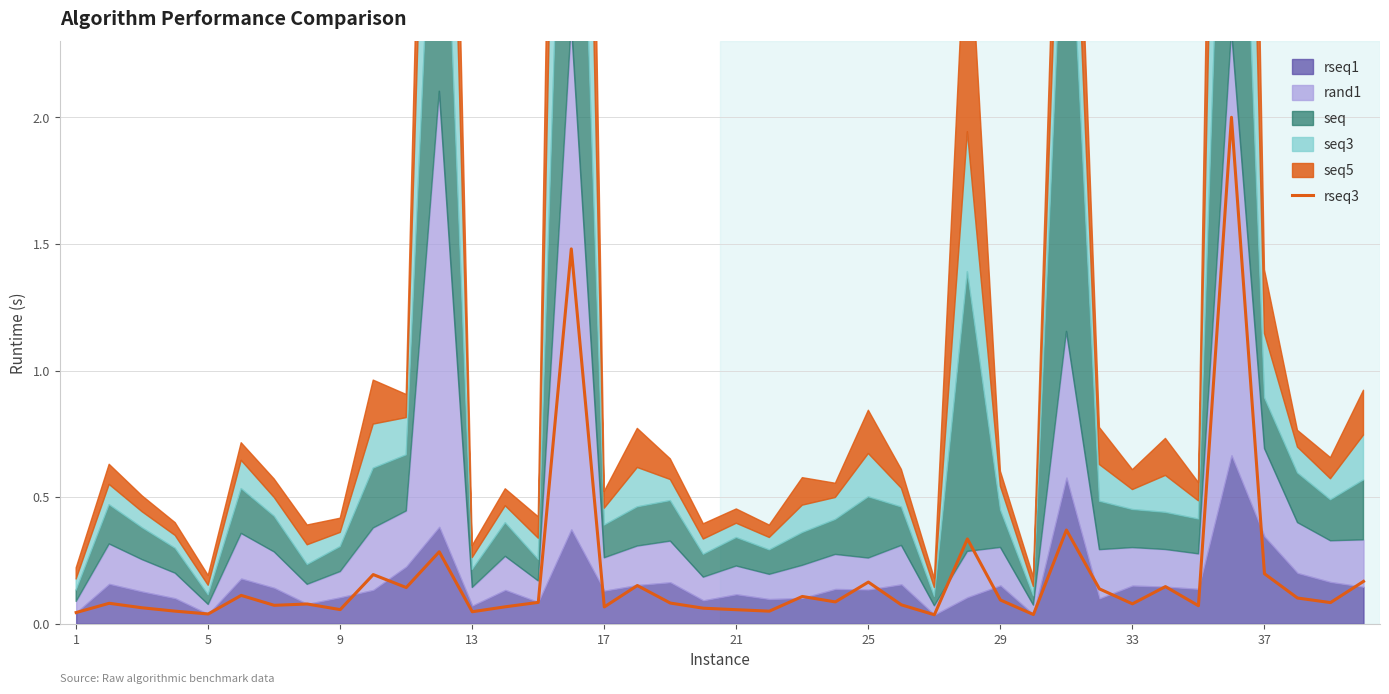

What is the average value?

0.2